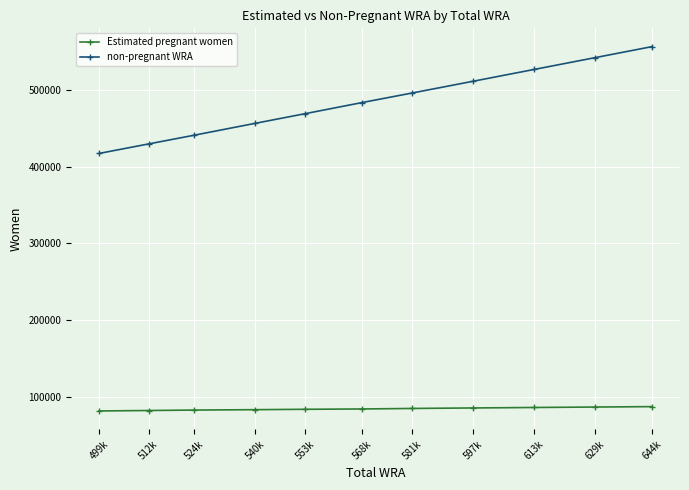

What is the maximum value shown in the chart?

556657.2